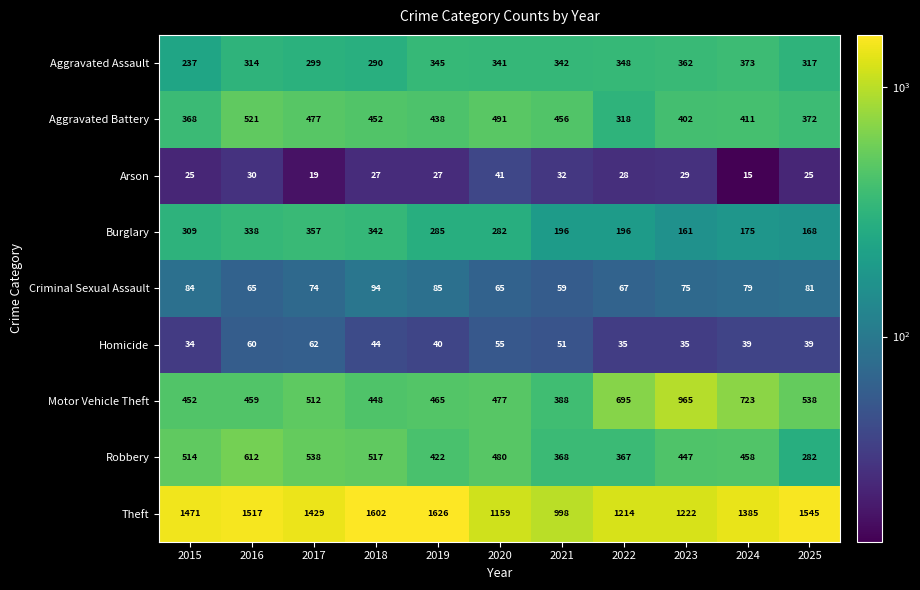

Count the number of categories in the chart.

11